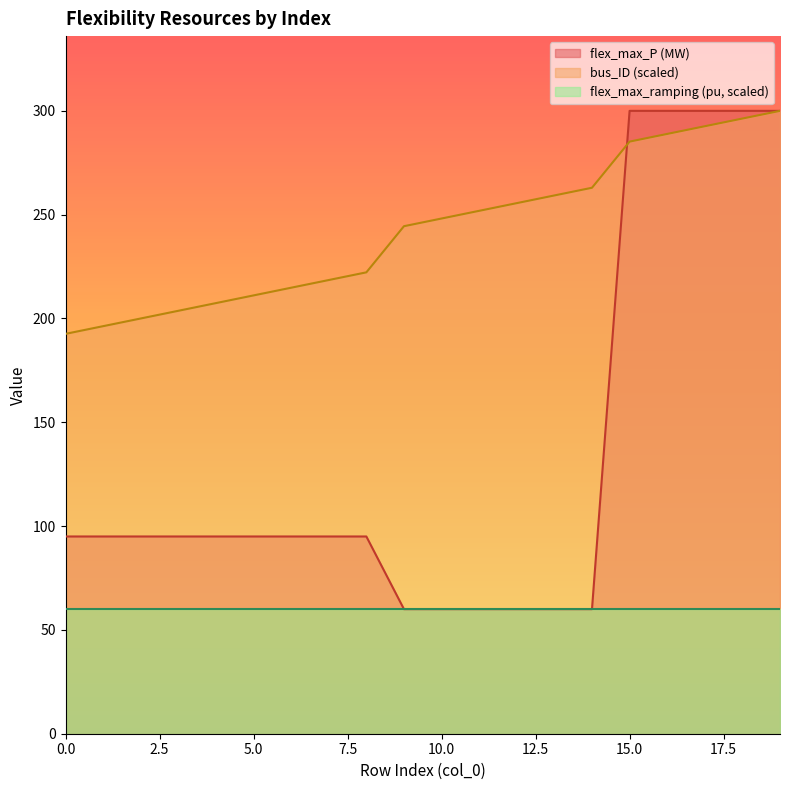

At which label does bus_ID first exceed 248?

10